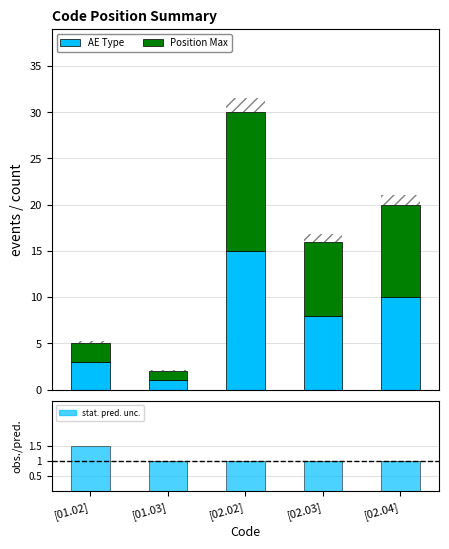

How many categories are shown in the chart?

5